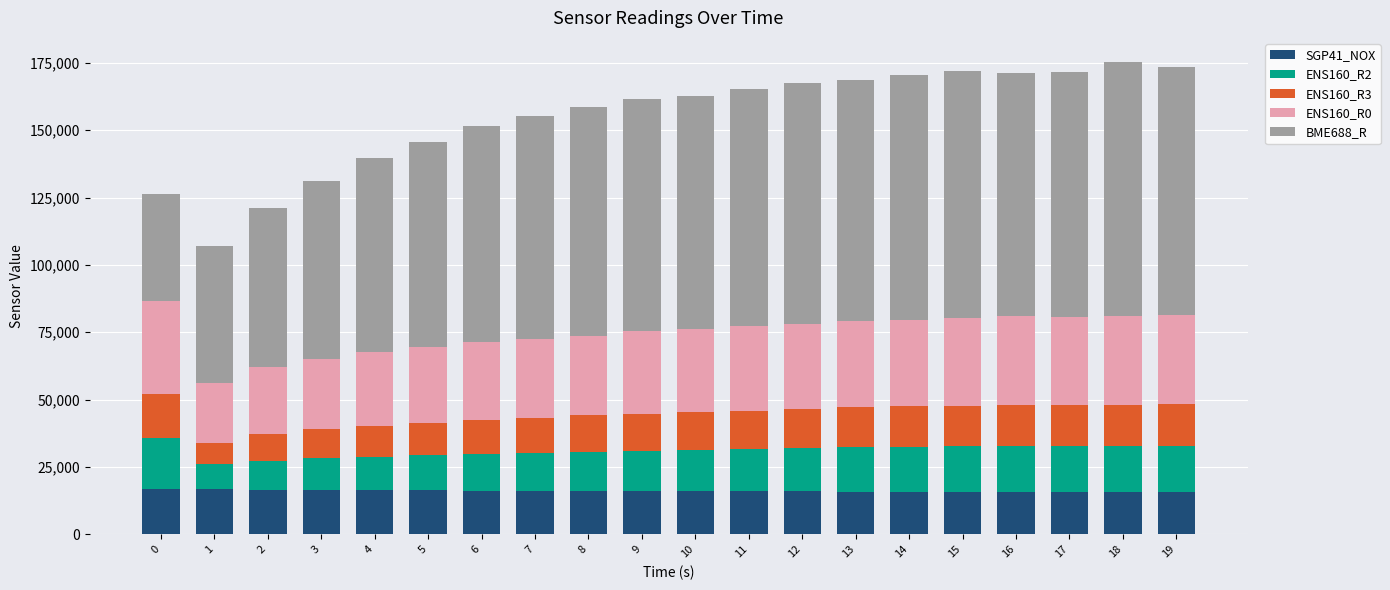

What is the total value across all series at 1?

107091